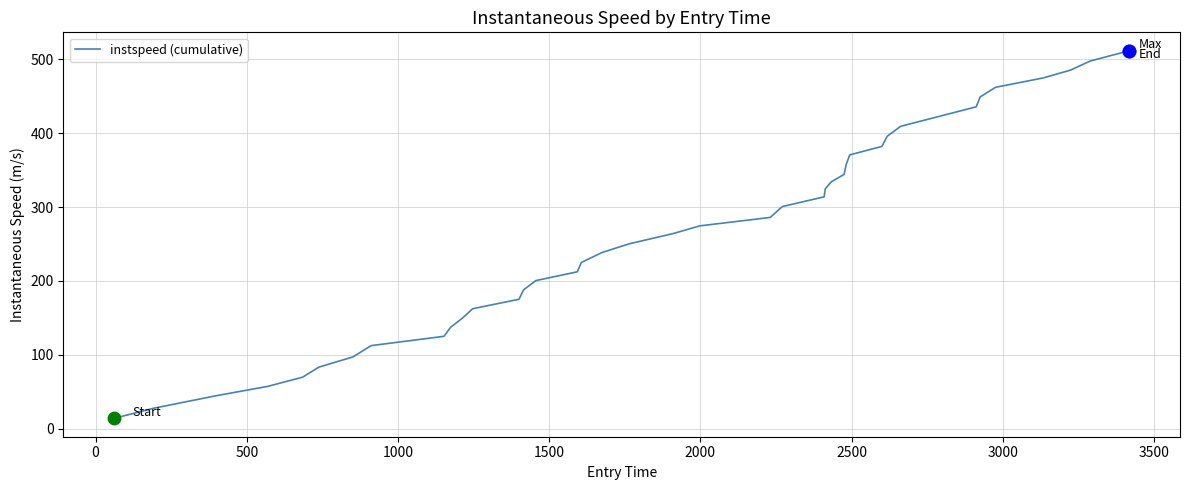

What is the maximum value shown in the chart?

511.6